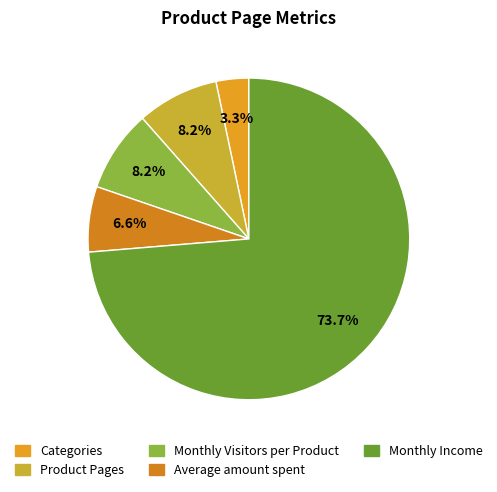

To the nearest percent, what is the average slice percentage?

20%